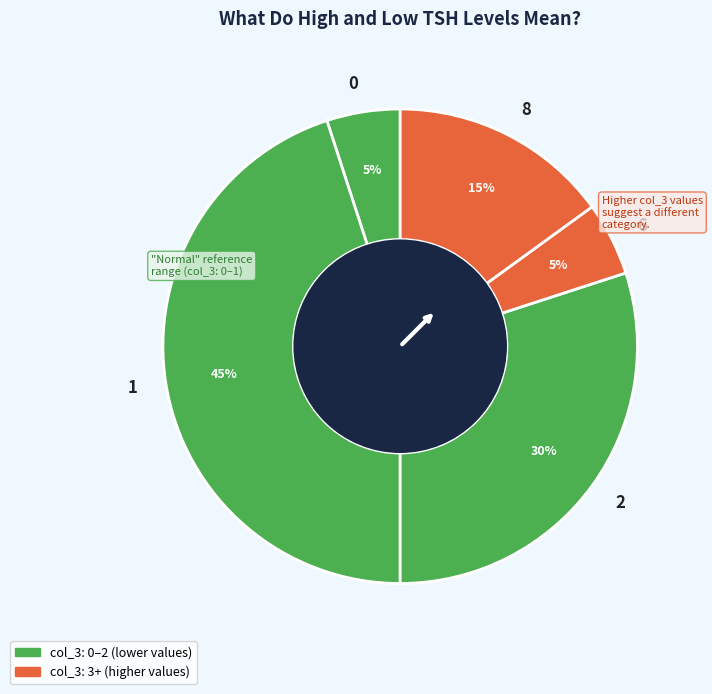

How many segments does this pie chart have?

5